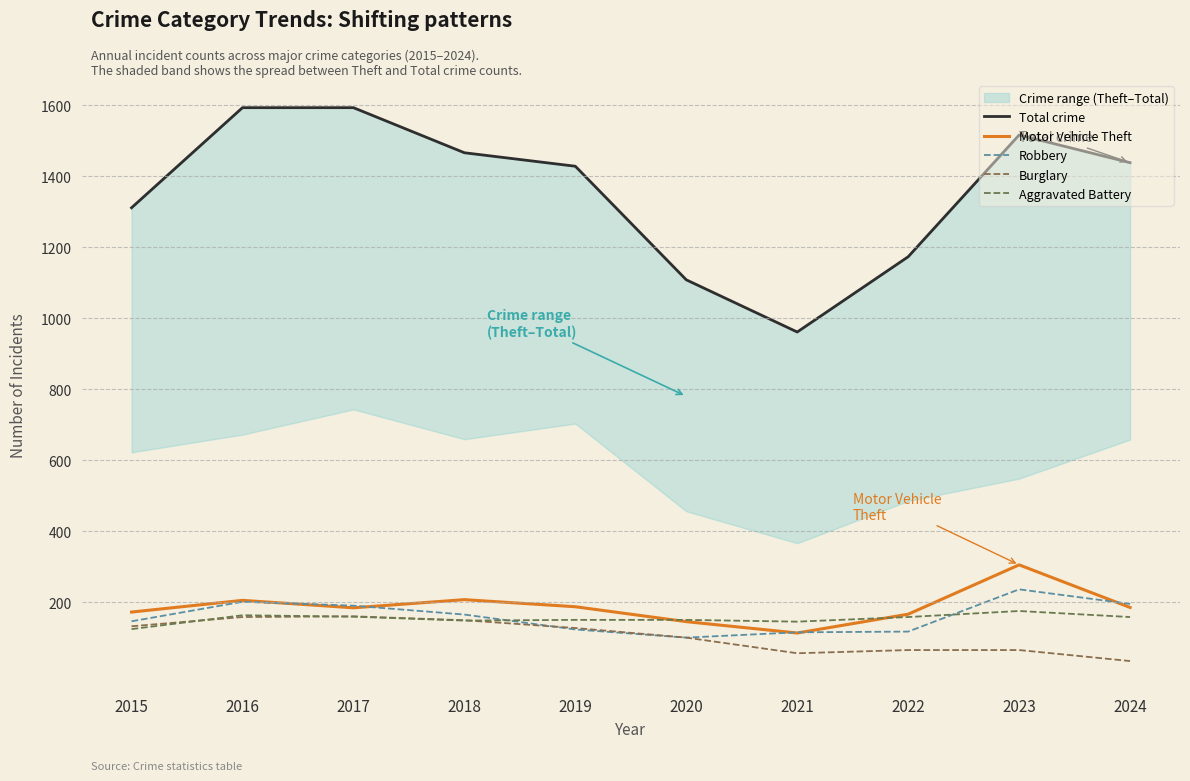

What is the difference between the highest and lowest values at 2018?

1318